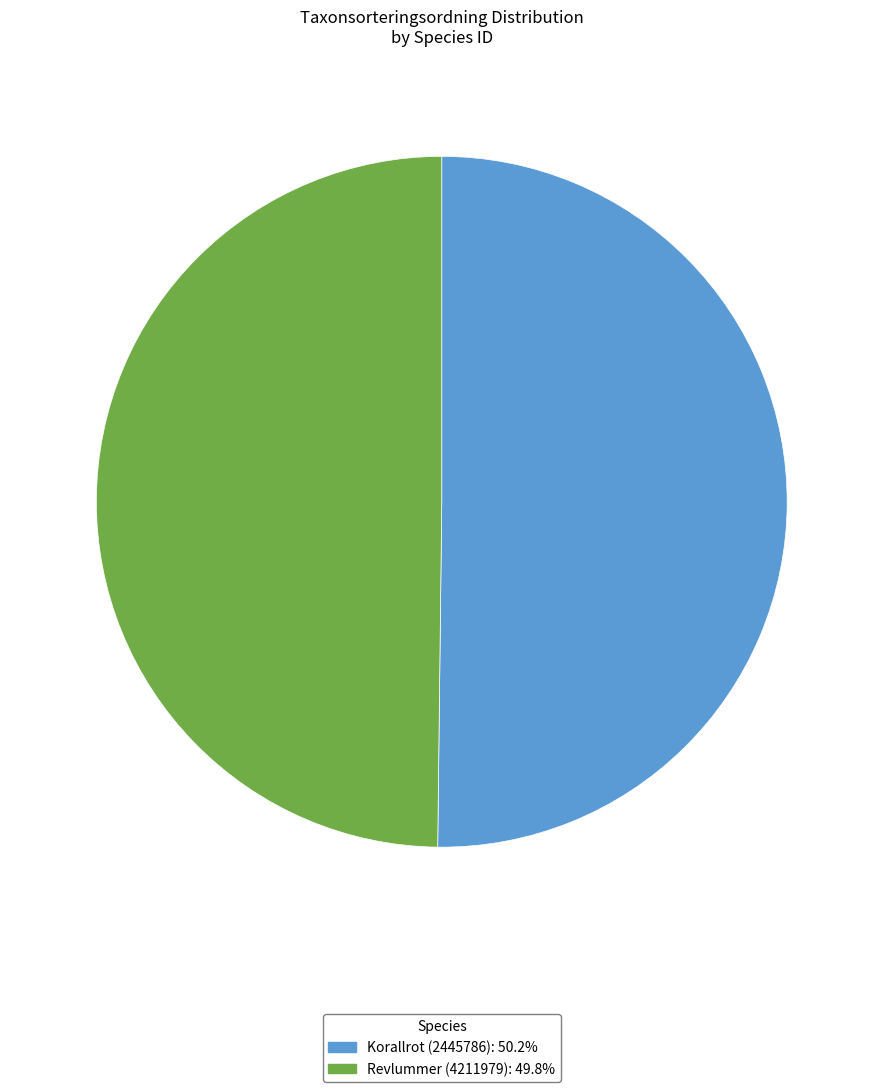

What is the ratio of the value at Korallrot (2445786): 50.2% to the value at Revlummer (4211979): 49.8%?

1.0